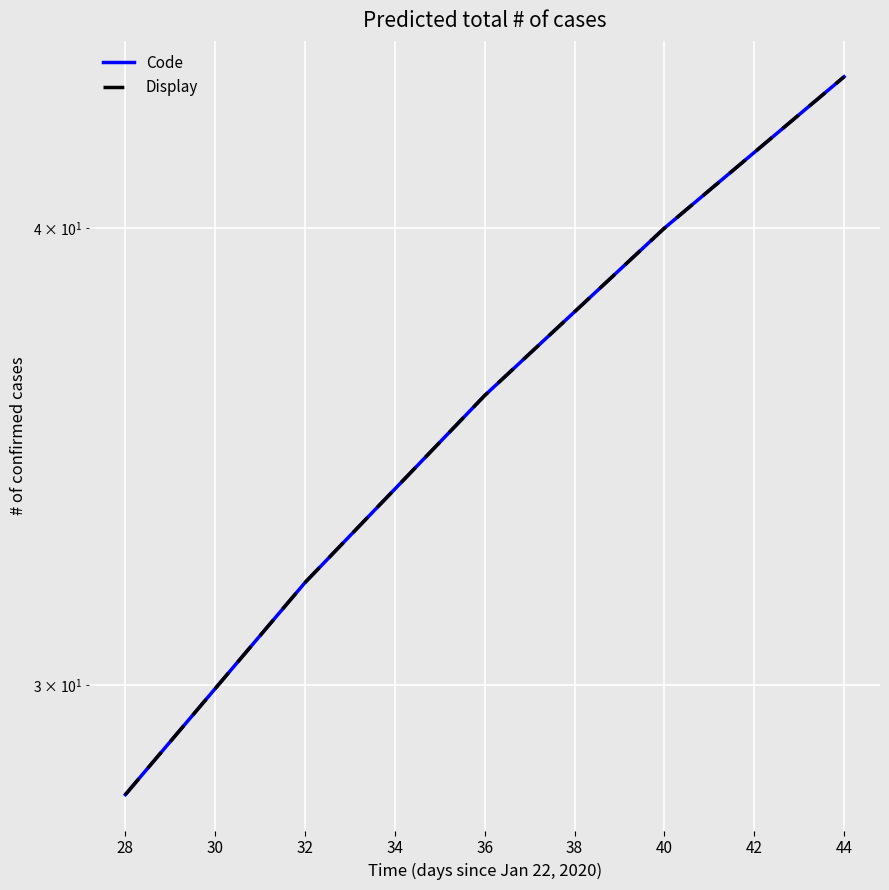

How many data points in Display are above 36?

2